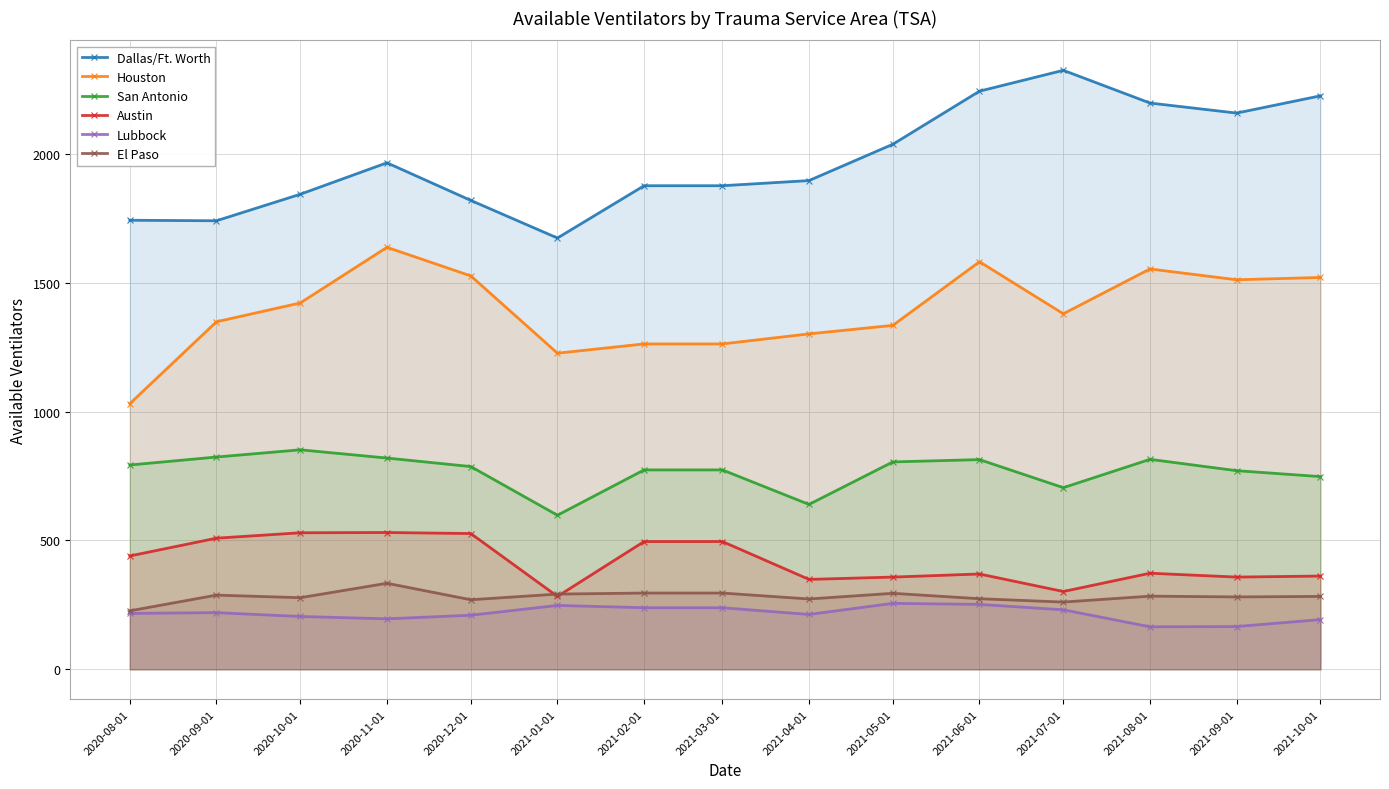

Reading left to right, what are all the values shown in this chart?

Dallas/Ft. Worth: 1743	1741	1844	1966	1820	1674	1877	1877	1897	2038	2244	2325	2198	2159	2226
Houston: 1031	1349	1422	1638	1527	1227	1263	1263	1302	1335	1582	1380	1554	1512	1521
San Antonio: 793	824	852	820	787	598	774	774	640	805	814	705	815	771	748
Austin: 440	509	530	531	527	283	496	496	349	358	370	302	373	358	362
Lubbock: 217	220	205	196	210	248	239	239	213	256	252	231	165	166	193
El Paso: 227	288	278	334	270	292	296	296	273	295	274	261	284	281	283